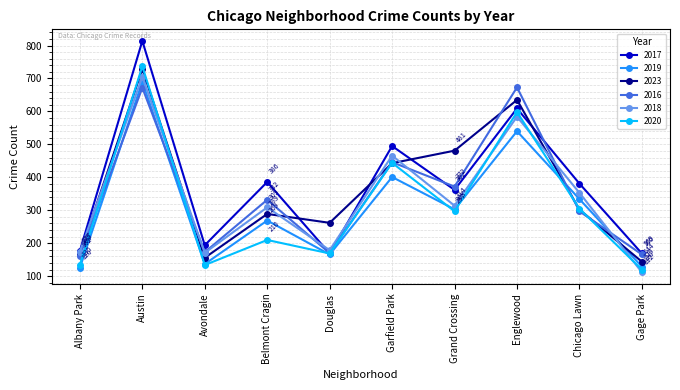

What is the label of the 8th point from the right?

Avondale